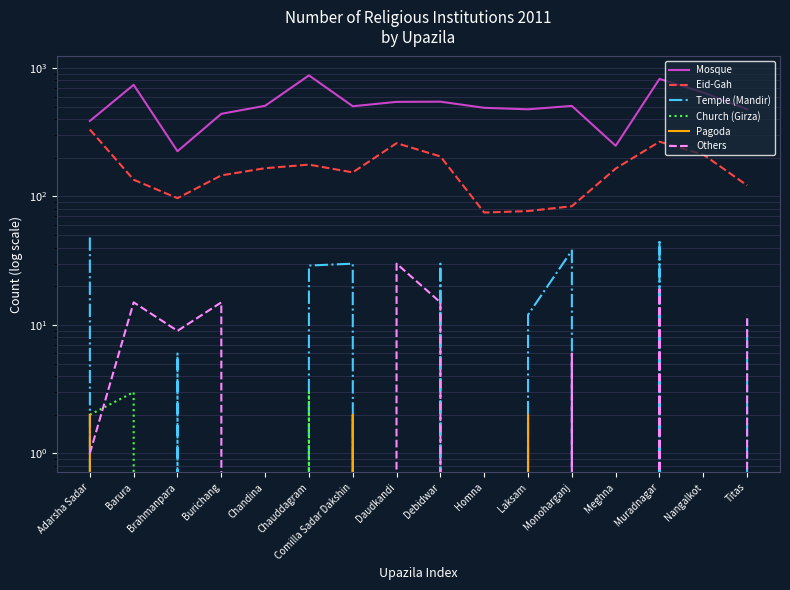

Reading left to right, extract all data points from this chart.

Mosque: Adarsha Sadar=387	Barura=740	Brahmanpara=225	Burichang=440	Chandina=508	Chauddagram=876	Comilla Sadar Dakshin=504	Daudkandi=545	Debidwar=547	Homna=490	Laksam=477	Monoharganj=507	Meghna=248	Muradnagar=823	Nangalkot=645	Titas=477
Eid-Gah: Adarsha Sadar=332	Barura=135	Brahmanpara=97	Burichang=146	Chandina=166	Chauddagram=177	Comilla Sadar Dakshin=154	Daudkandi=260	Debidwar=205	Homna=75	Laksam=77	Monoharganj=84	Meghna=165	Muradnagar=267	Nangalkot=212	Titas=122
Temple (Mandir): Adarsha Sadar=48	Barura=0	Brahmanpara=6	Burichang=0	Chandina=0	Chauddagram=29	Comilla Sadar Dakshin=30	Daudkandi=0	Debidwar=30	Homna=0	Laksam=12	Monoharganj=38	Meghna=0	Muradnagar=46	Nangalkot=0	Titas=11
Church (Girza): Adarsha Sadar=2	Barura=3	Brahmanpara=0	Burichang=0	Chandina=0	Chauddagram=3	Comilla Sadar Dakshin=0	Daudkandi=0	Debidwar=0	Homna=0	Laksam=0	Monoharganj=0	Meghna=0	Muradnagar=0	Nangalkot=0	Titas=0
Pagoda: Adarsha Sadar=2	Barura=0	Brahmanpara=0	Burichang=0	Chandina=0	Chauddagram=0	Comilla Sadar Dakshin=2	Daudkandi=0	Debidwar=0	Homna=0	Laksam=2	Monoharganj=0	Meghna=0	Muradnagar=0	Nangalkot=0	Titas=0
Others: Adarsha Sadar=1	Barura=15	Brahmanpara=9	Burichang=15	Chandina=0	Chauddagram=0	Comilla Sadar Dakshin=0	Daudkandi=30	Debidwar=15	Homna=0	Laksam=0	Monoharganj=6	Meghna=0	Muradnagar=19	Nangalkot=0	Titas=12